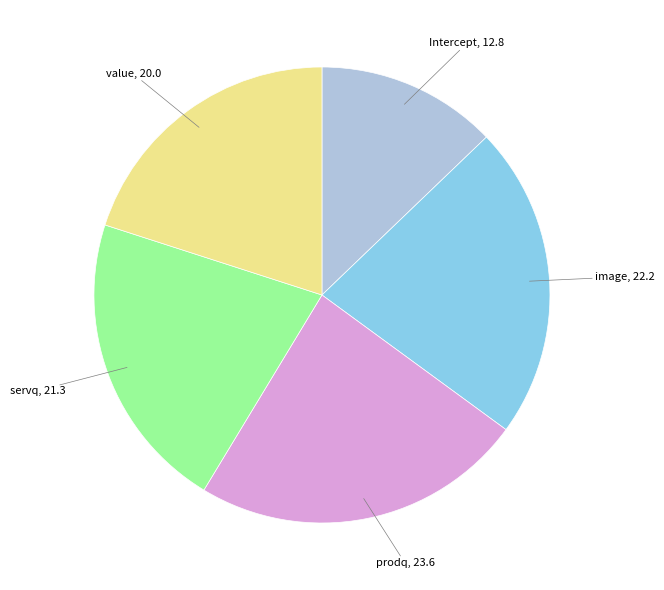

Does prodq account for over 50% of the chart?

No